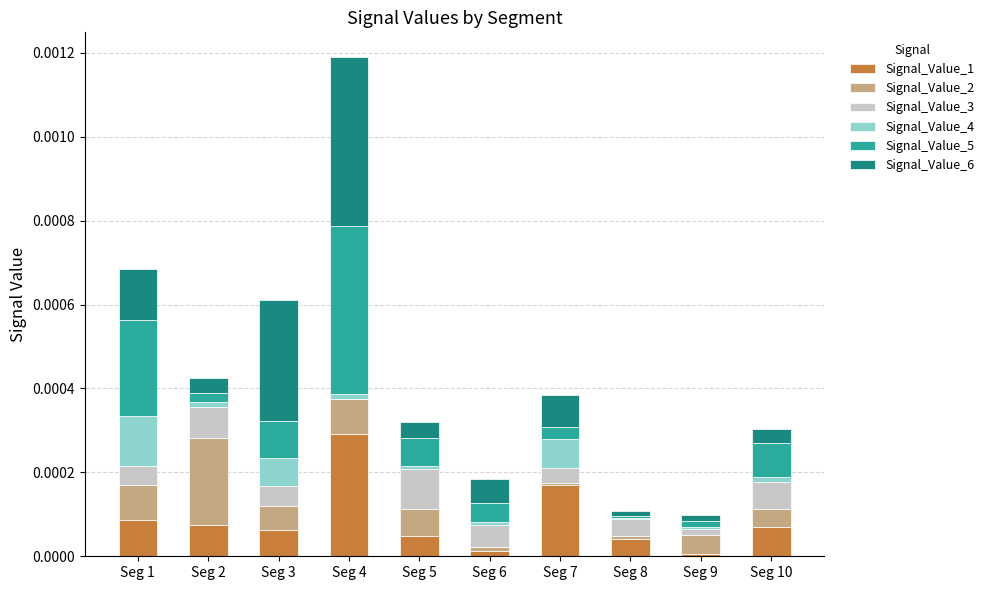

Are the bars horizontal?

No